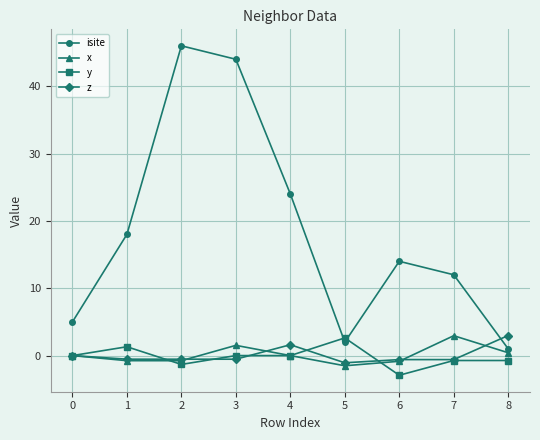

Which series has the largest total across all categories?

isite